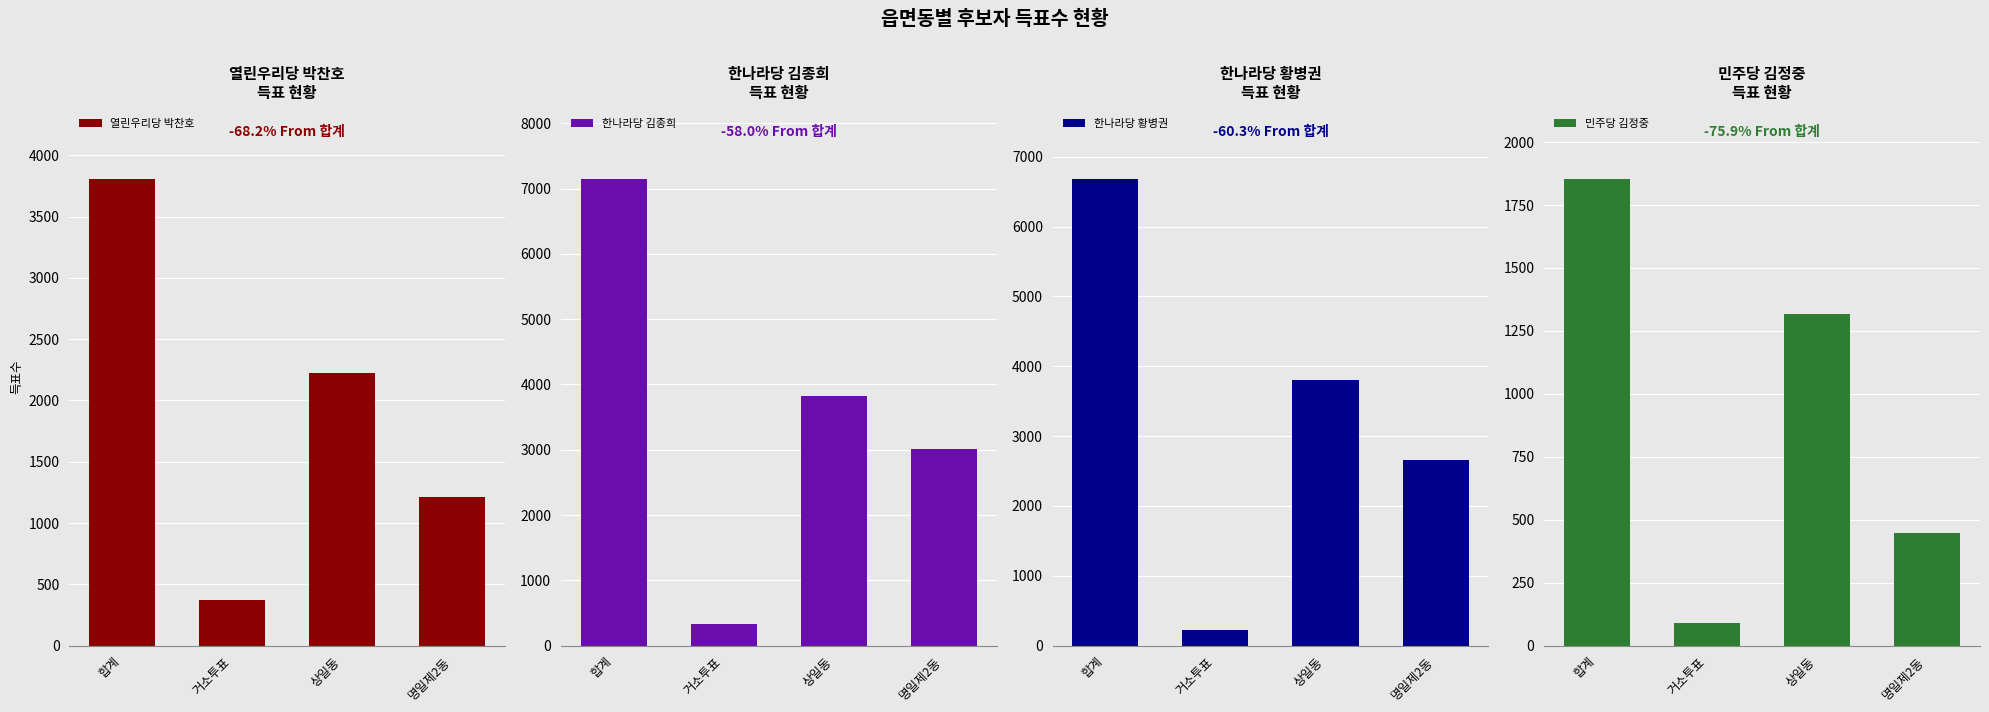

What is the sum of all 민주당 김정중 values?

3708